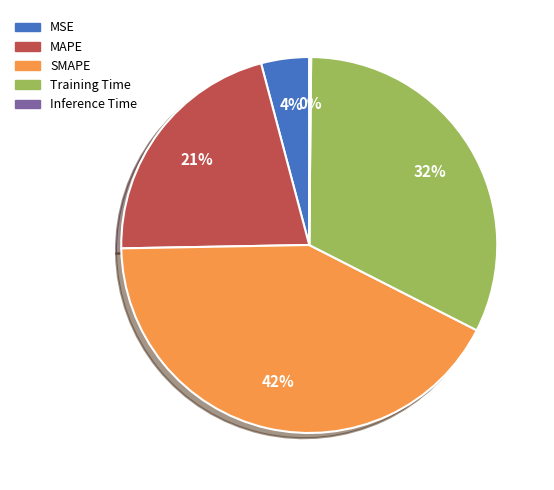

The SMAPE slice represents 54% of the pie. True or false?

False